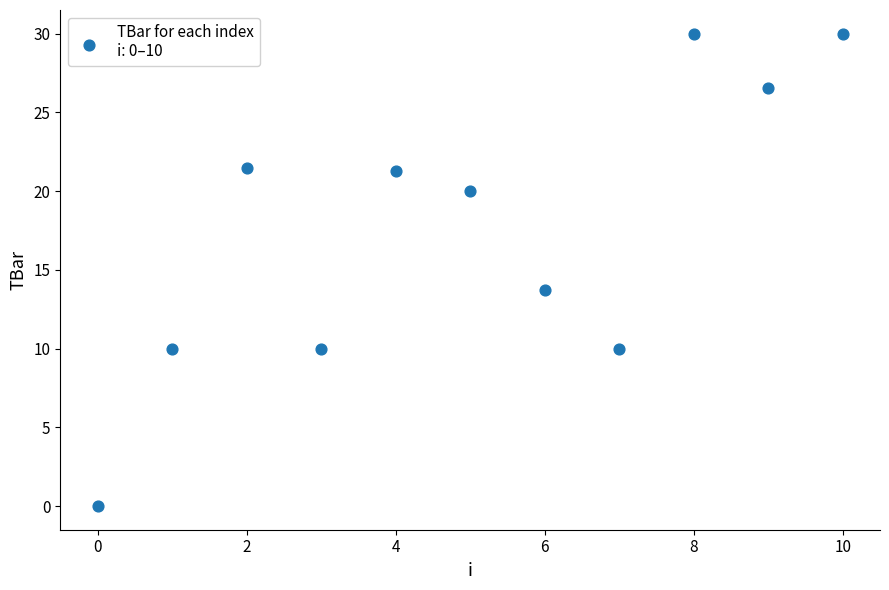

What is the range of Y values (max minus min)?

30.0